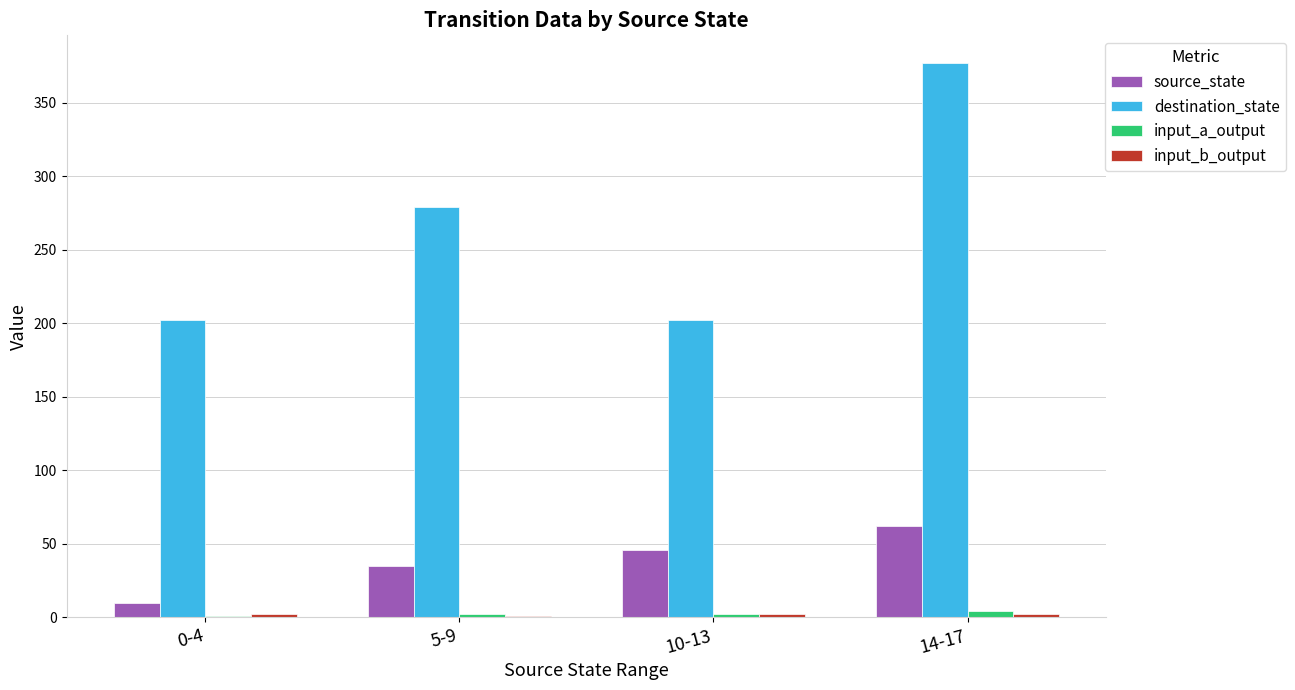

At which category is the sum across all series the highest?

14-17